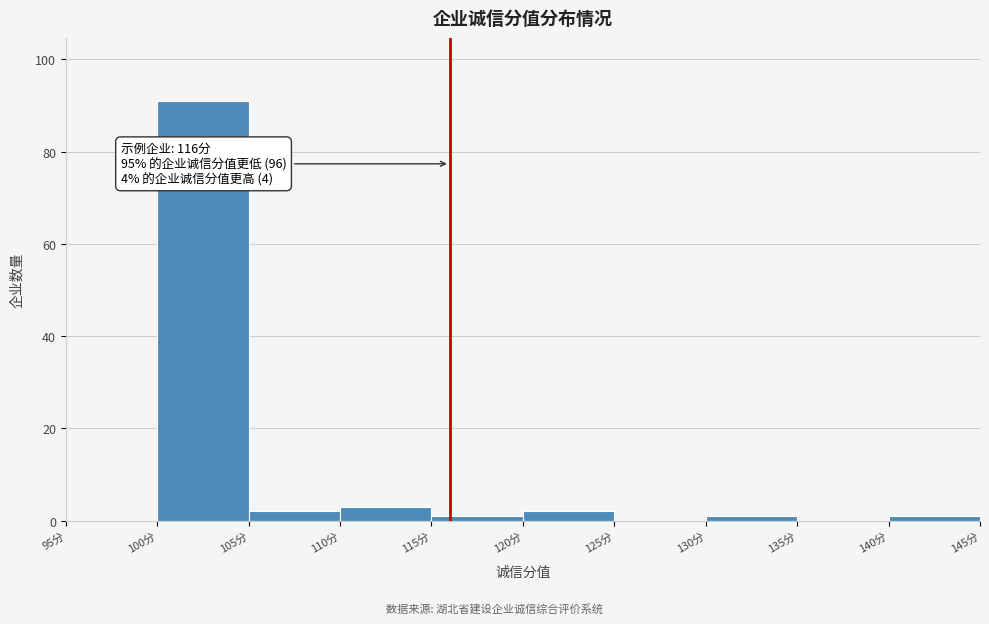

Which range on the x-axis has the tallest bar?

100 to 105